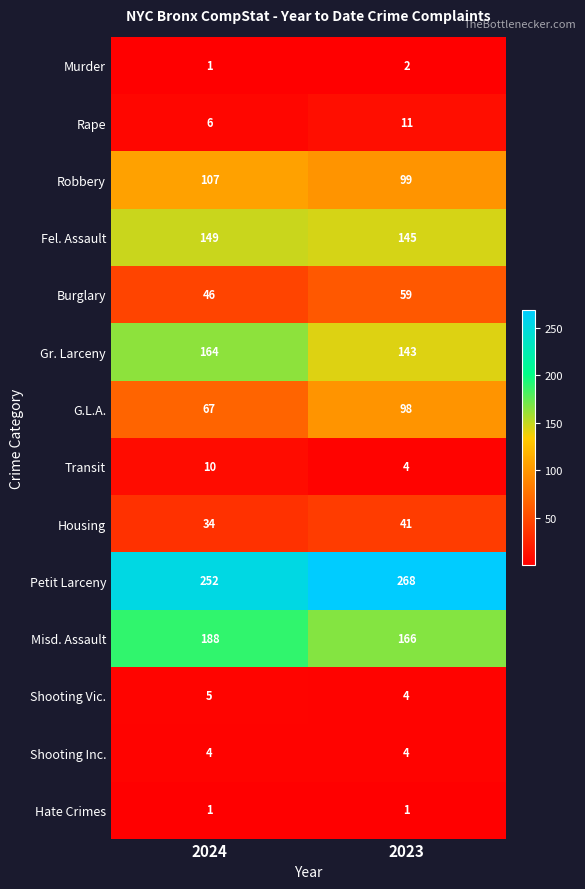

Which series has the largest range (max minus min)?

G.L.A.